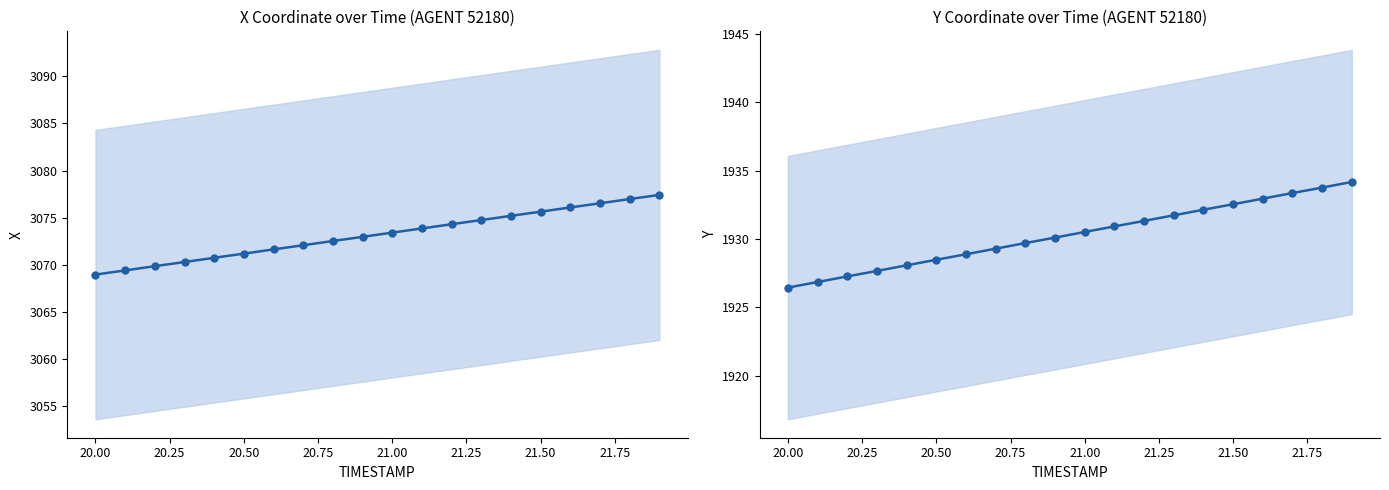

What is the sum of all Y values?

38606.3